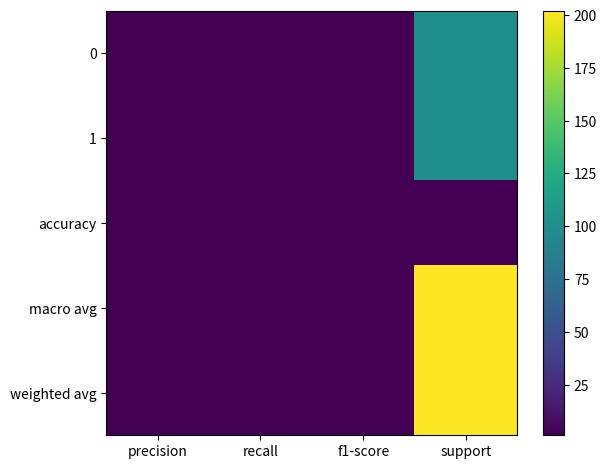

Reading right to left, transcribe all the data shown in this chart.

0: support=101	f1-score=1	recall=1	precision=1
1: support=101	f1-score=1	recall=1	precision=1
accuracy: support=1	f1-score=1	recall=1	precision=1
macro avg: support=202	f1-score=1	recall=1	precision=1
weighted avg: support=202	f1-score=1	recall=1	precision=1